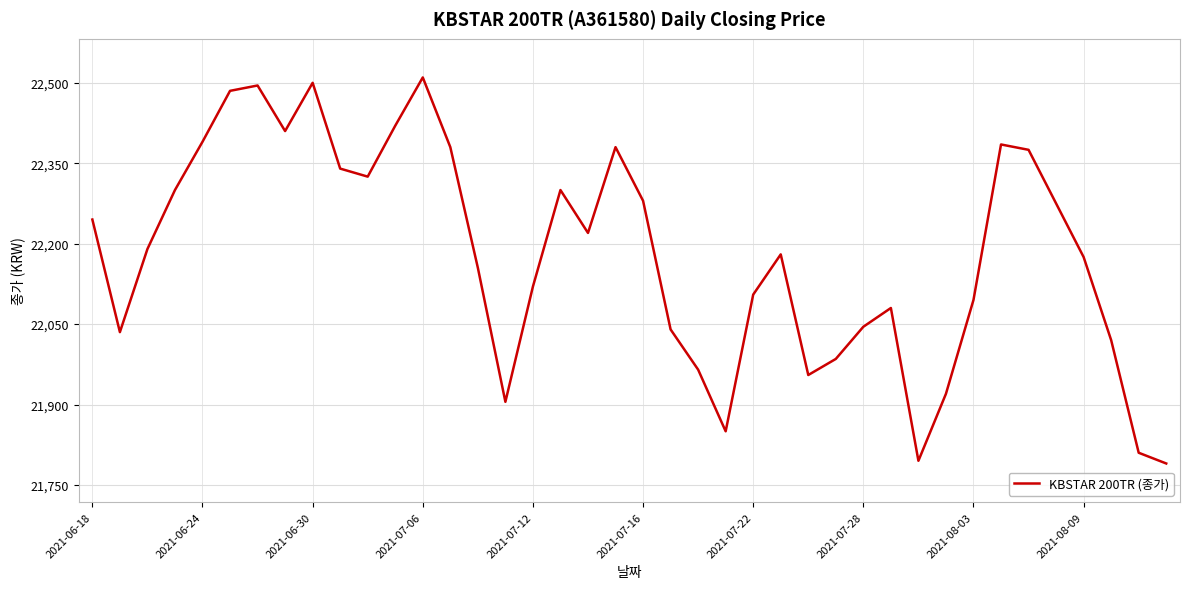

What is the difference between the maximum and minimum values?

720